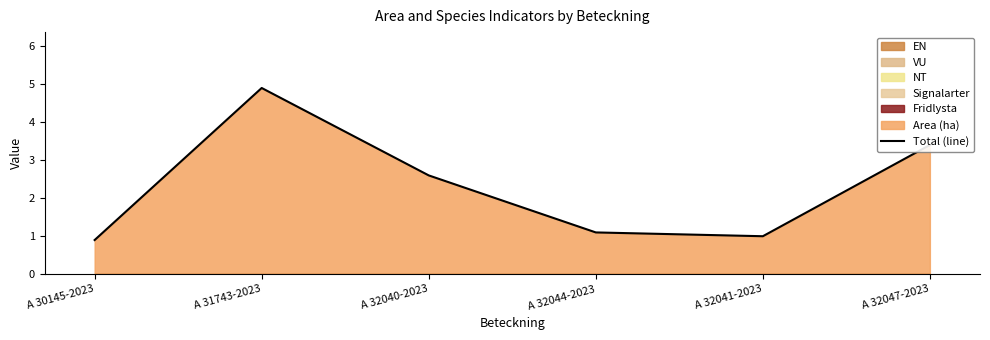

Is it true that the value at A 32040-2023 is 2.6?

True